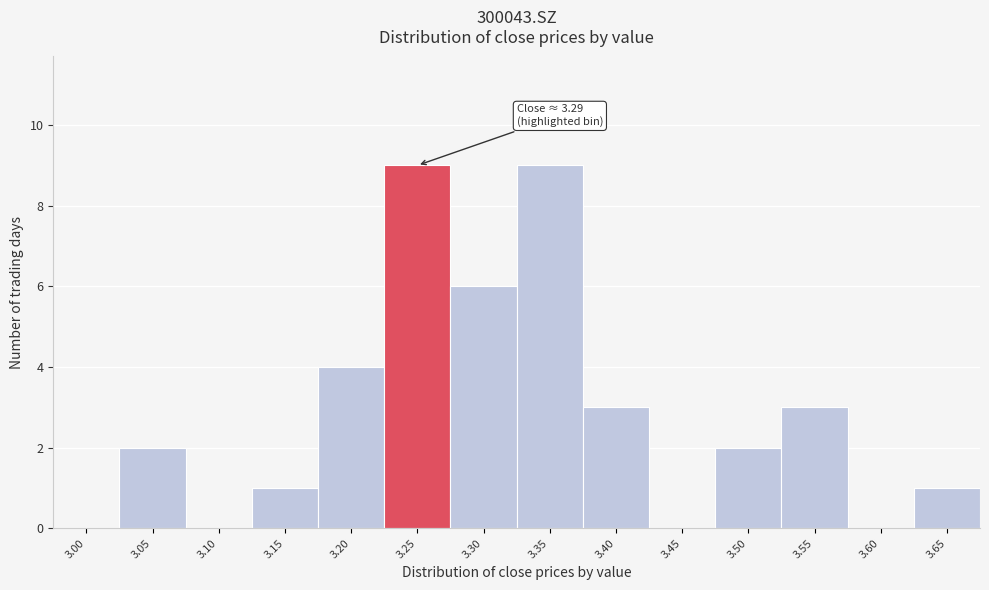

Reading left to right, transcribe all the data shown in this chart.

3.00=0	3.05=2	3.10=0	3.15=1	3.20=4	3.25=9	3.30=6	3.35=9	3.40=3	3.45=0	3.50=2	3.55=3	3.60=0	3.65=1